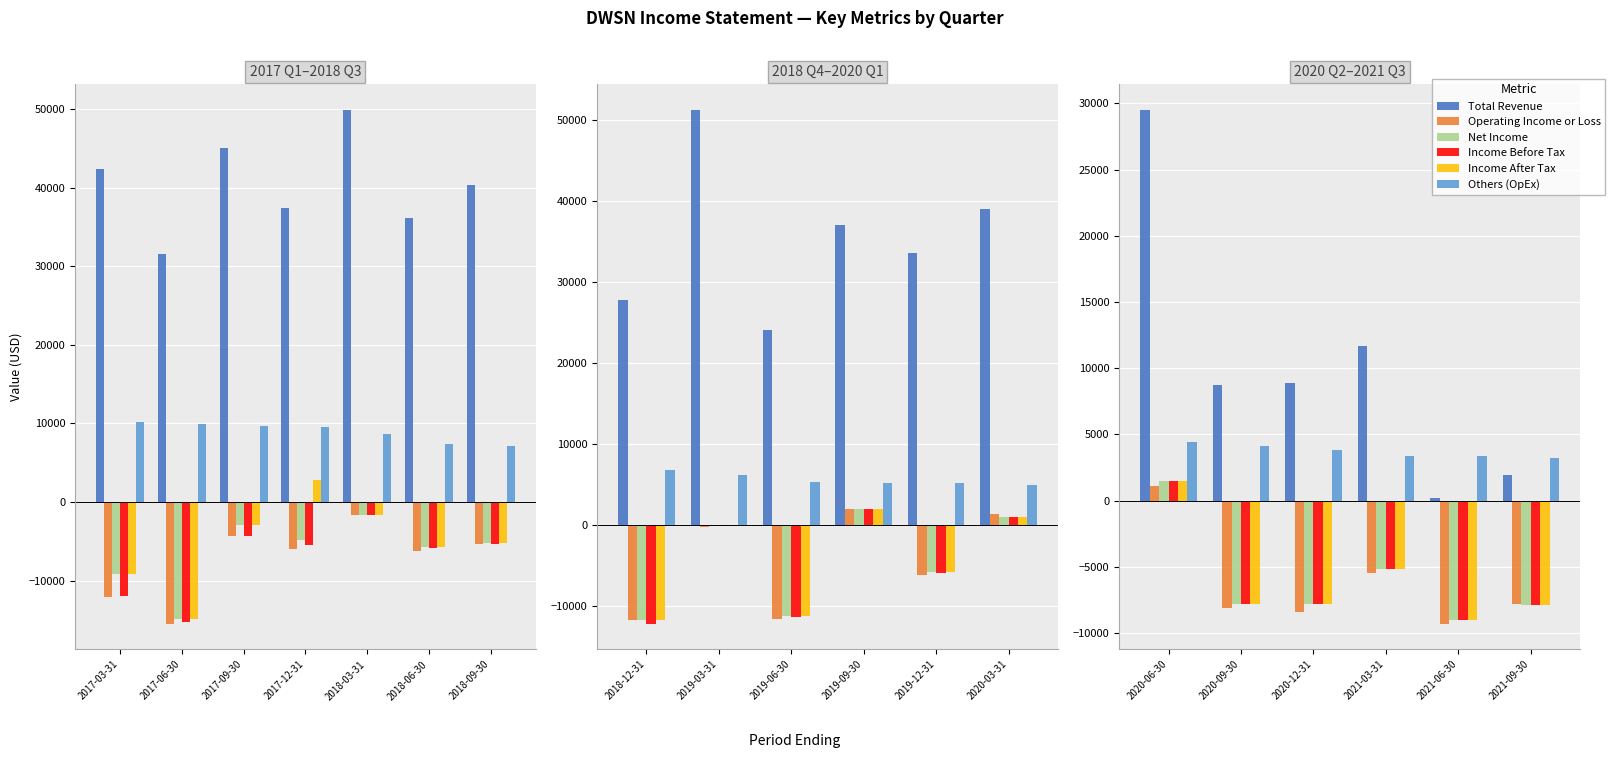

Is it true that Net Income equals -13678 at 2021-06-30?

False